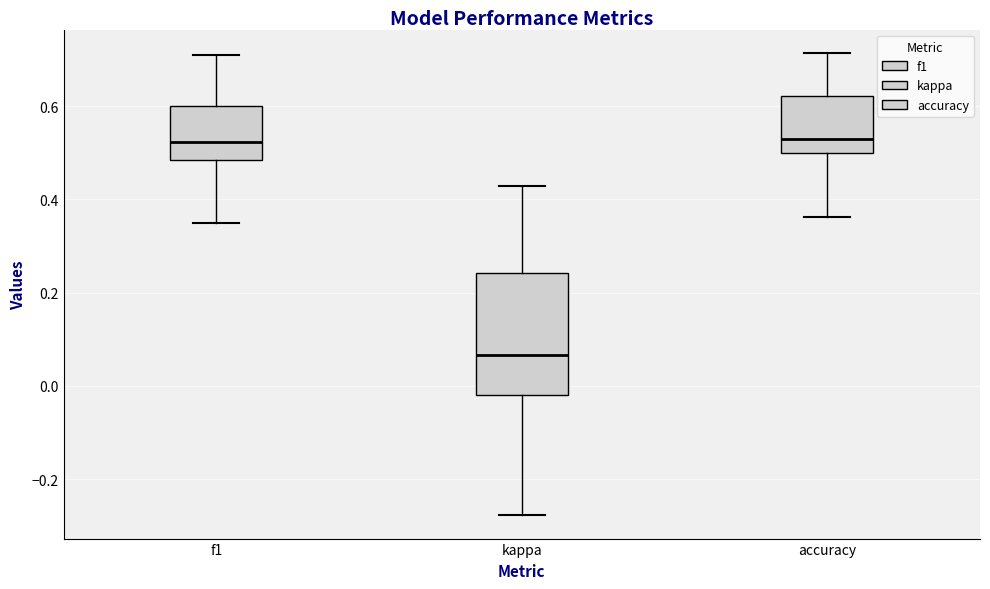

Reading left to right, read every box against the y-axis: the position of its median line, the range the box covers, and the ends of its whiskers. The values are not printed on the chart, so give them approximately, as read against the axis.

f1: median 0.52, box 0.48 to 0.60, whiskers 0.34 to 0.70
kappa: median 0.06, box -0.02 to 0.24, whiskers -0.28 to 0.42
accuracy: median 0.54, box 0.50 to 0.62, whiskers 0.36 to 0.72